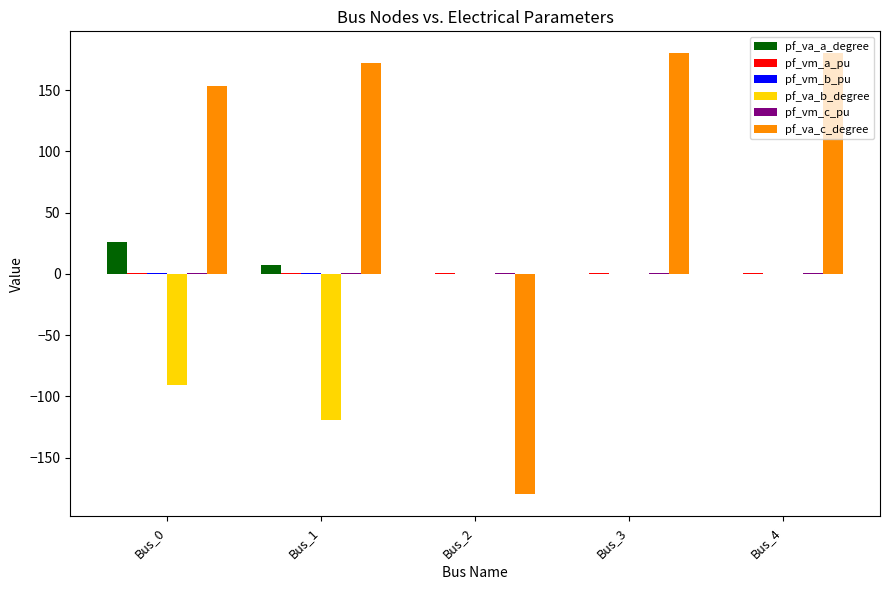

What is the maximum value shown in the chart?

180.0